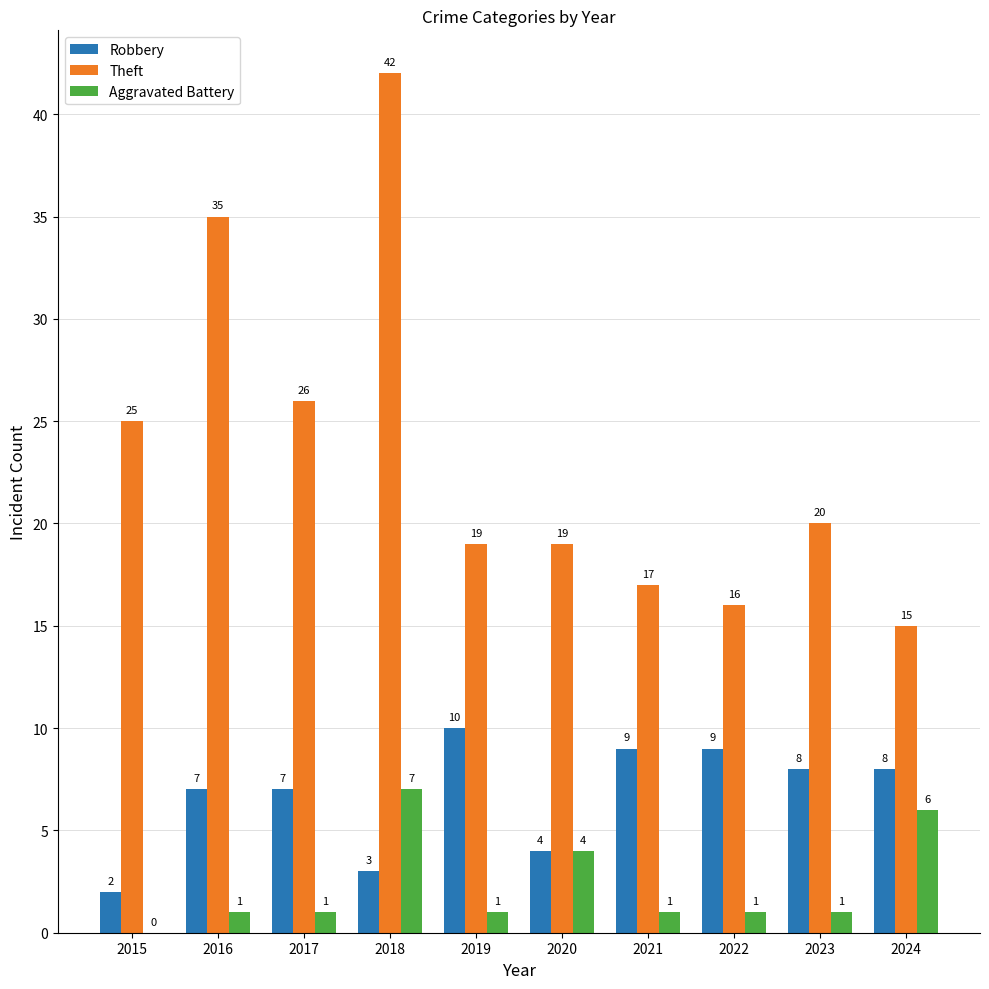

How many series are shown in this chart?

3